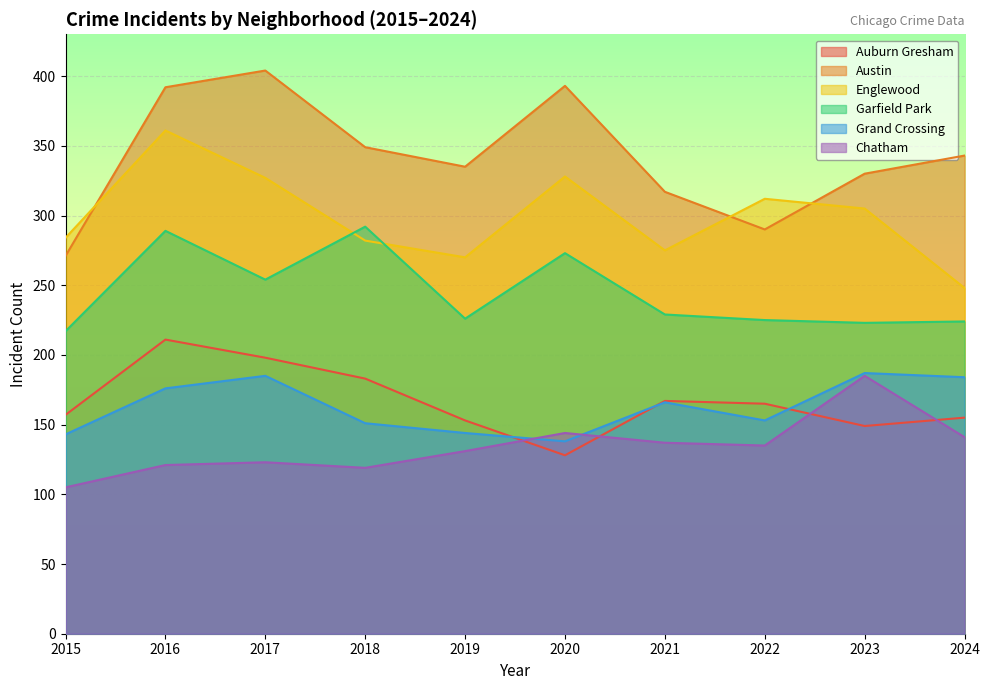

How many interior local peaks does the Englewood series have?

3